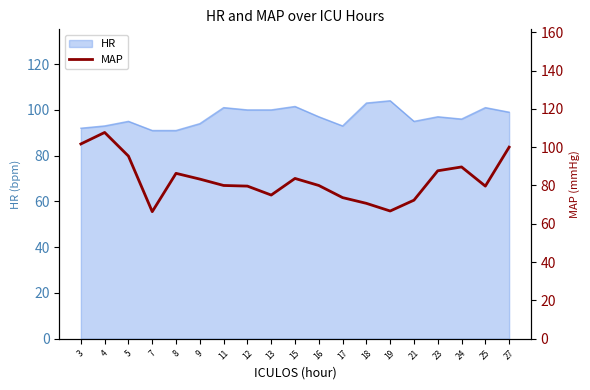

How many points are higher than both their immediate neighbors (excluding endpoints)?

4